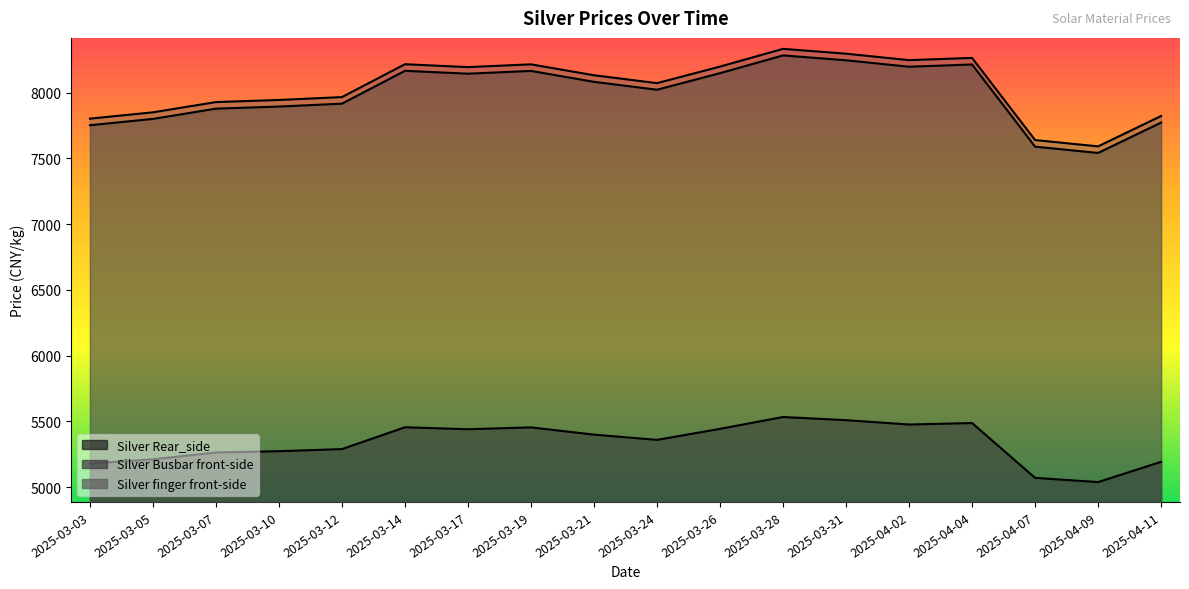

Rank the series by their maximum value, from highest to lowest.

Silver finger front-side, Silver Busbar front-side, Silver Rear_side